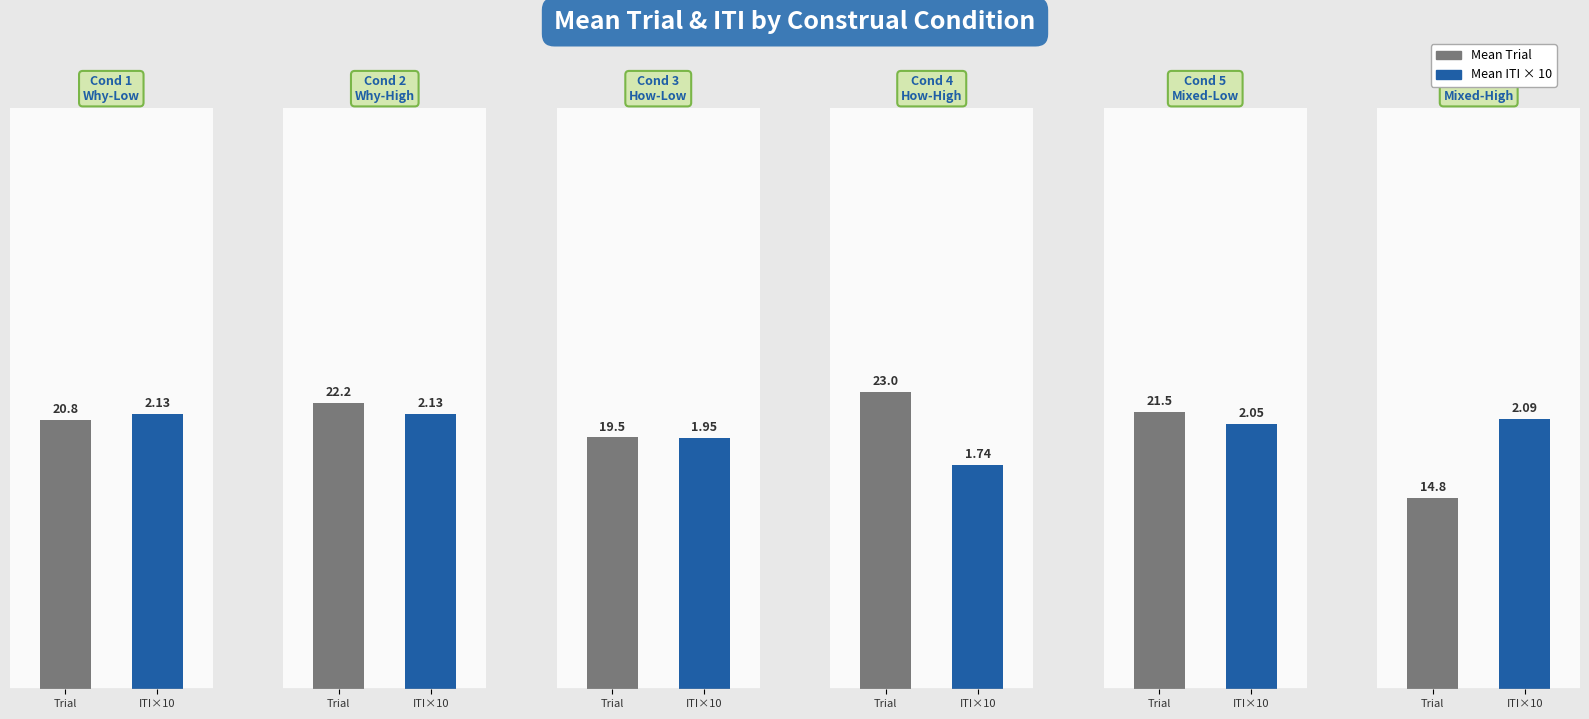

How many Condition 3 values are between 19 and 20?

2